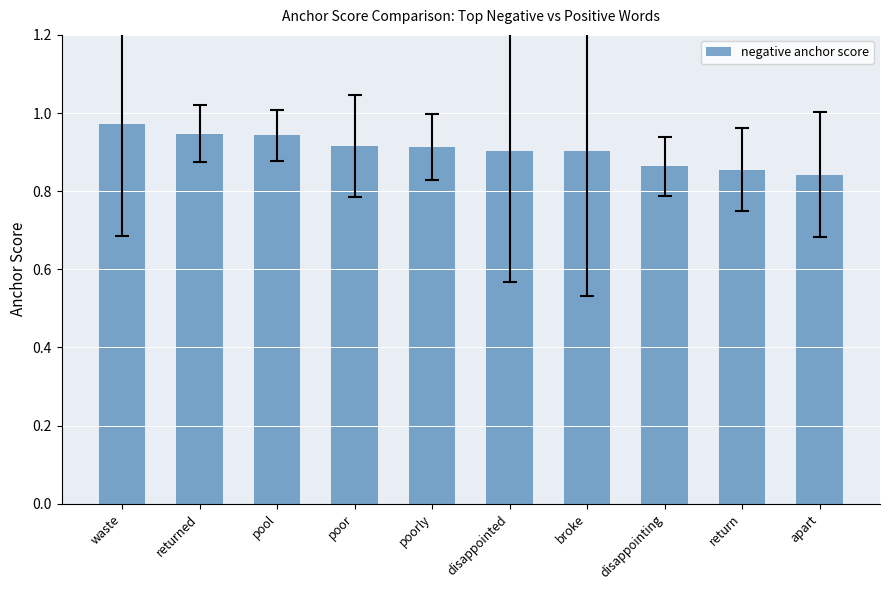

Which label corresponds to the largest value in the chart?

waste